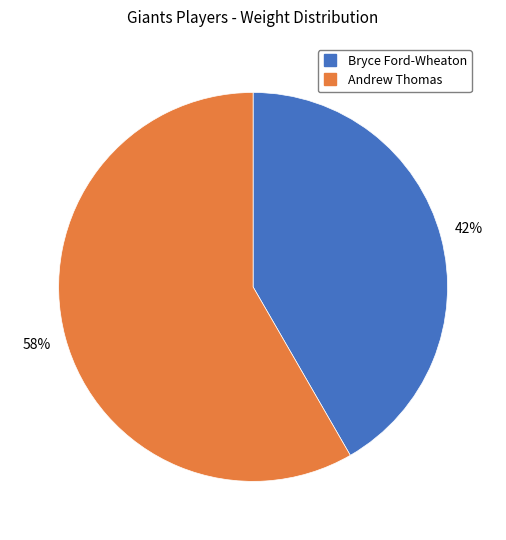

To the nearest percent, what is the average slice percentage?

50%